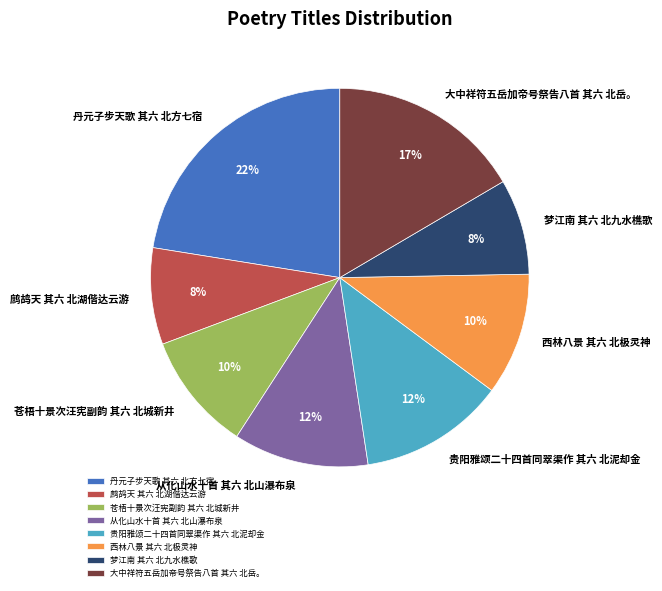

Between 鹧鸪天 其六 北湖偕达云游 and 从化山水十首 其六 北山瀑布泉, which is larger?

从化山水十首 其六 北山瀑布泉